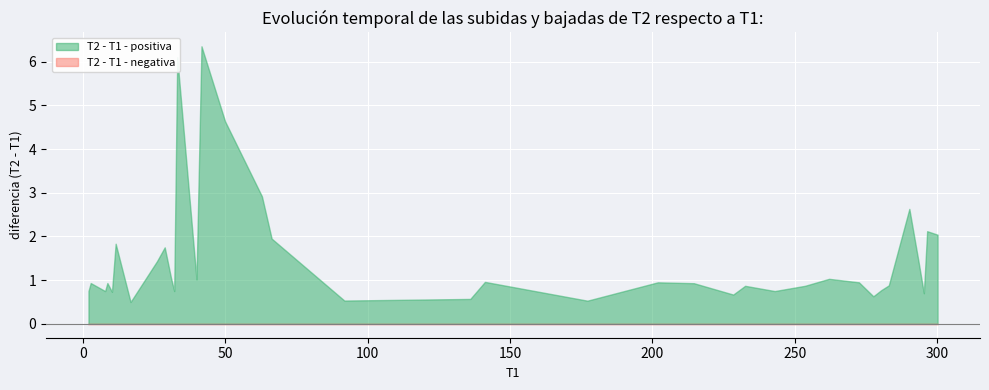

Which series has the largest total across all categories?

T2 - T1 - positiva